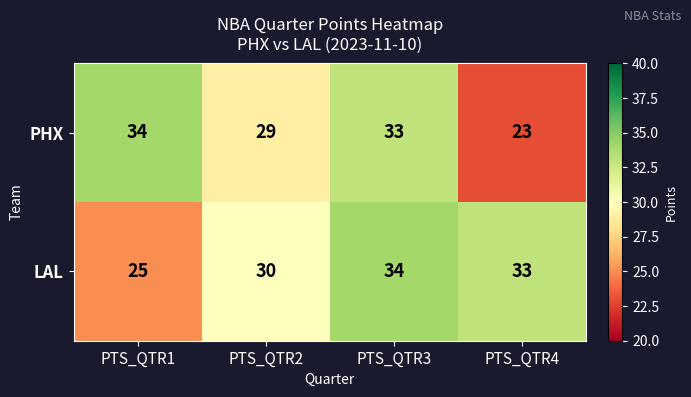

Is it true that LAL equals 54 at PTS_QTR3?

False